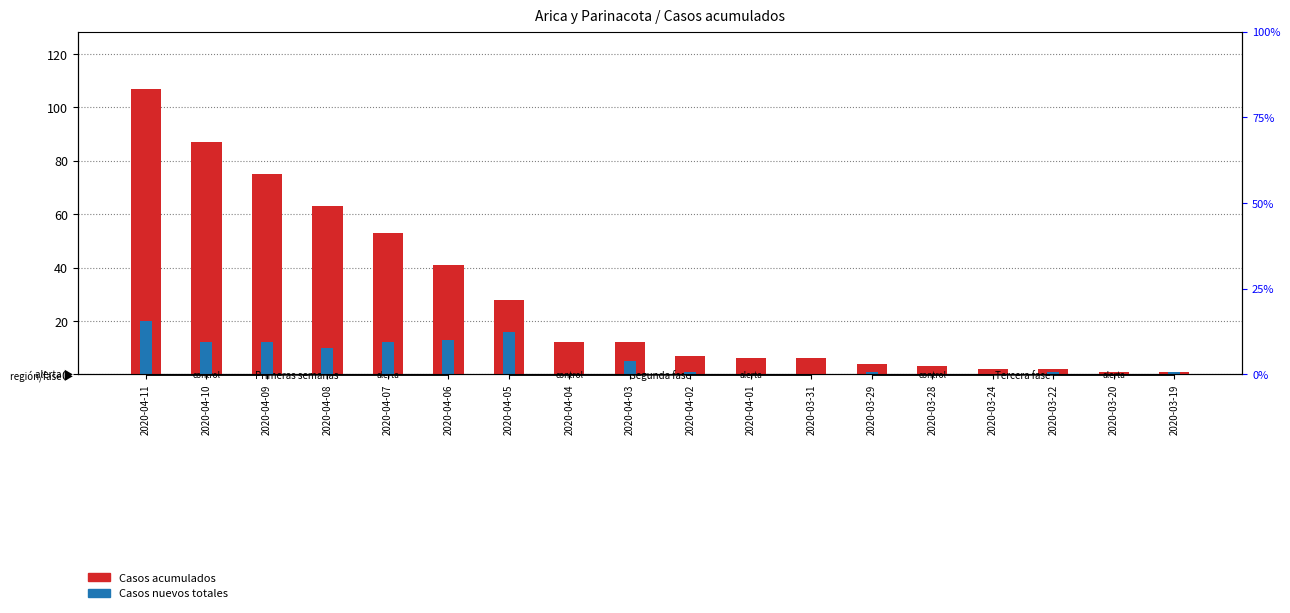

Rank the series by their average value, from highest to lowest.

Casos acumulados, Casos nuevos totales